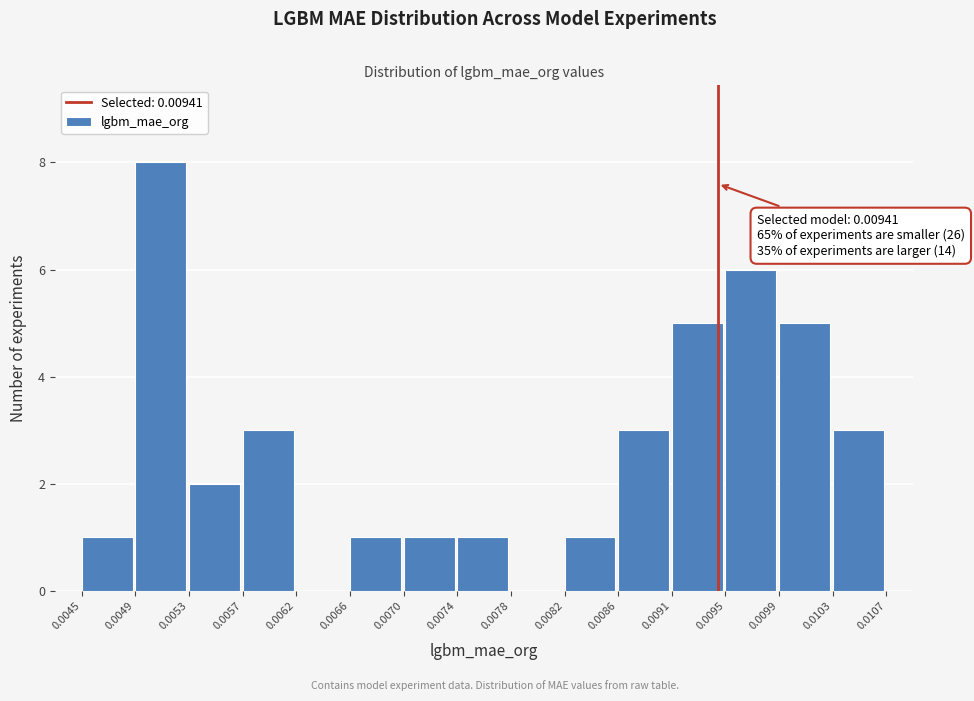

Over which range of the x-axis is the bar tallest?

0.0049 to 0.0053